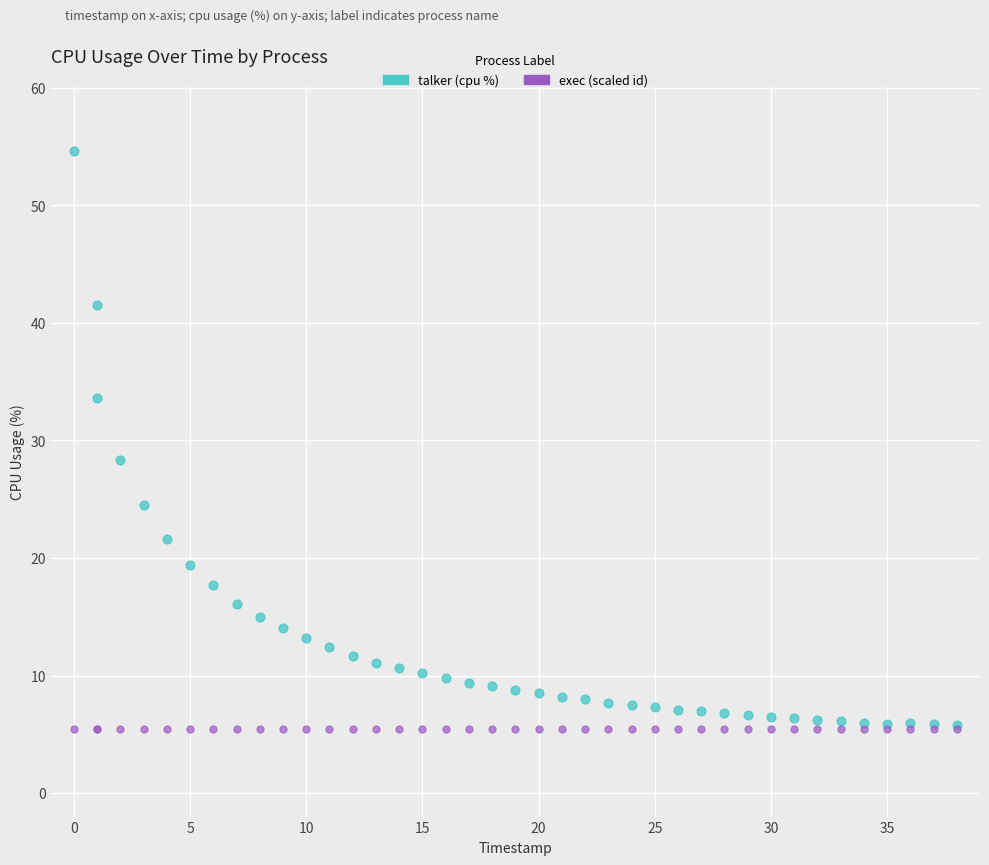

Across all series, what Y value is closest to 30?

28.3